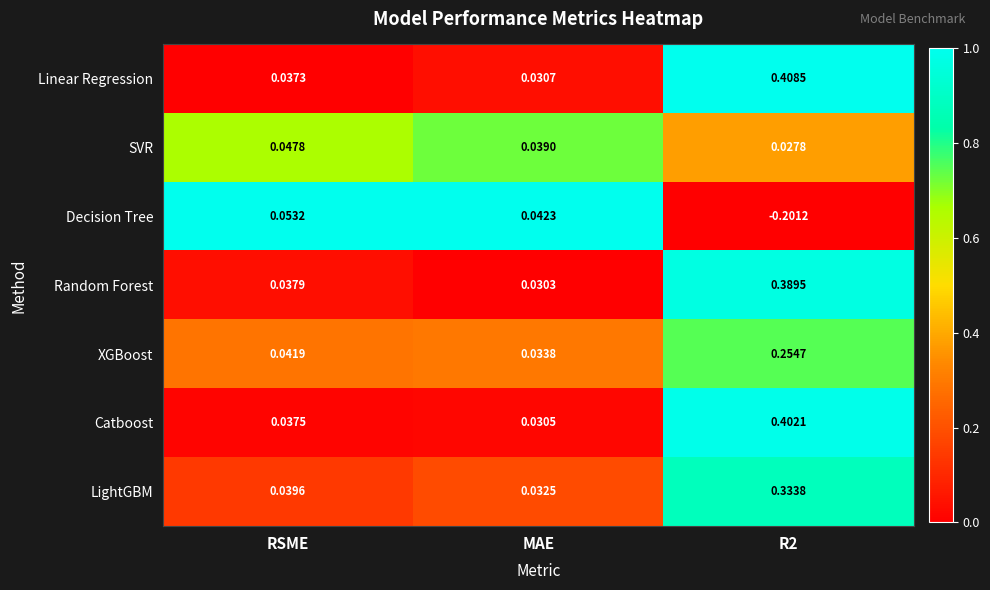

Rank the series at R2 from lowest to highest value.

Decision Tree, SVR, XGBoost, LightGBM, Random Forest, Catboost, Linear Regression